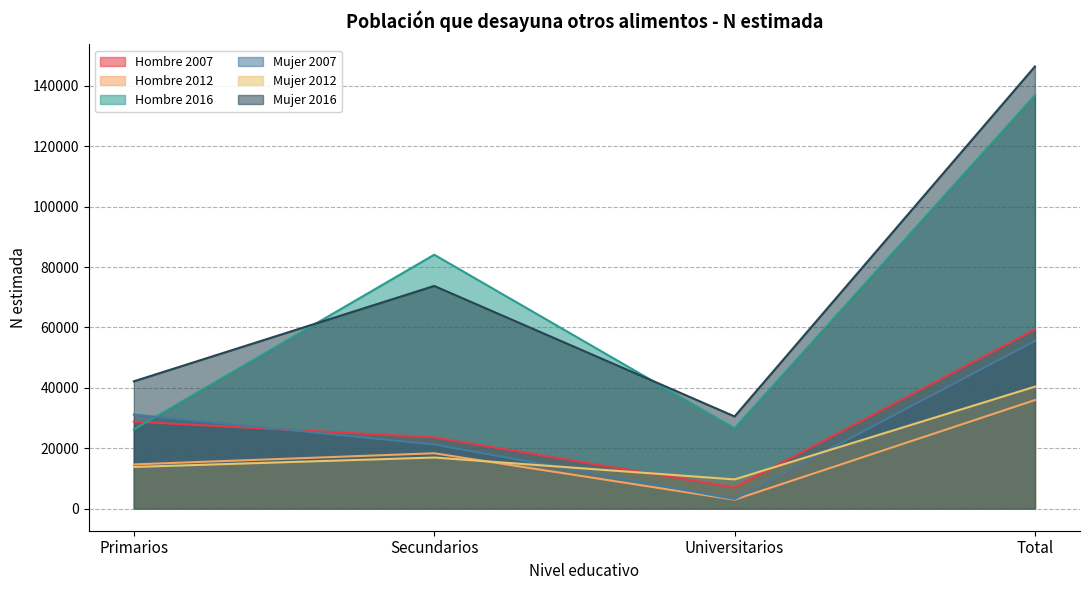

At which category is the sum across all series the highest?

Total